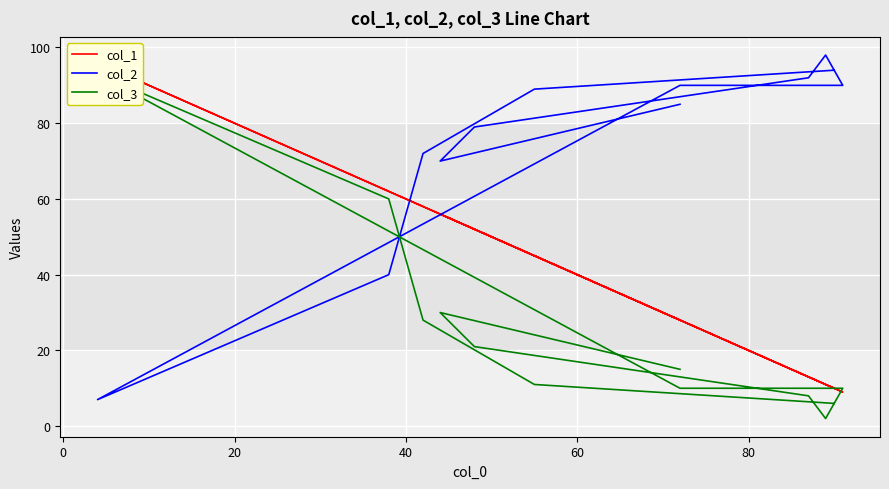

At how many categories does at least one series exceed 80?

8